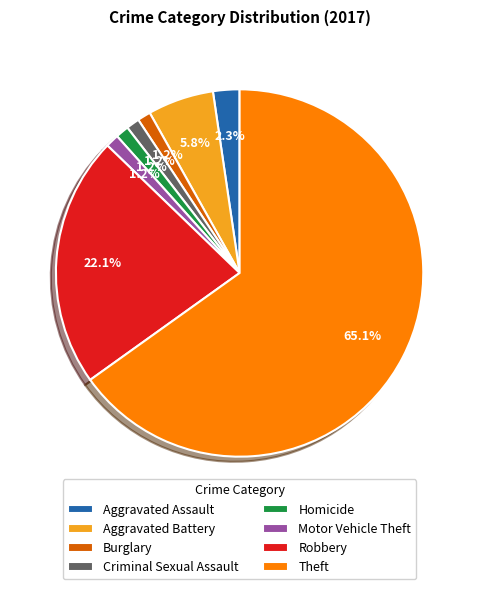

How much of the chart is everything except Criminal Sexual Assault?

98.8%